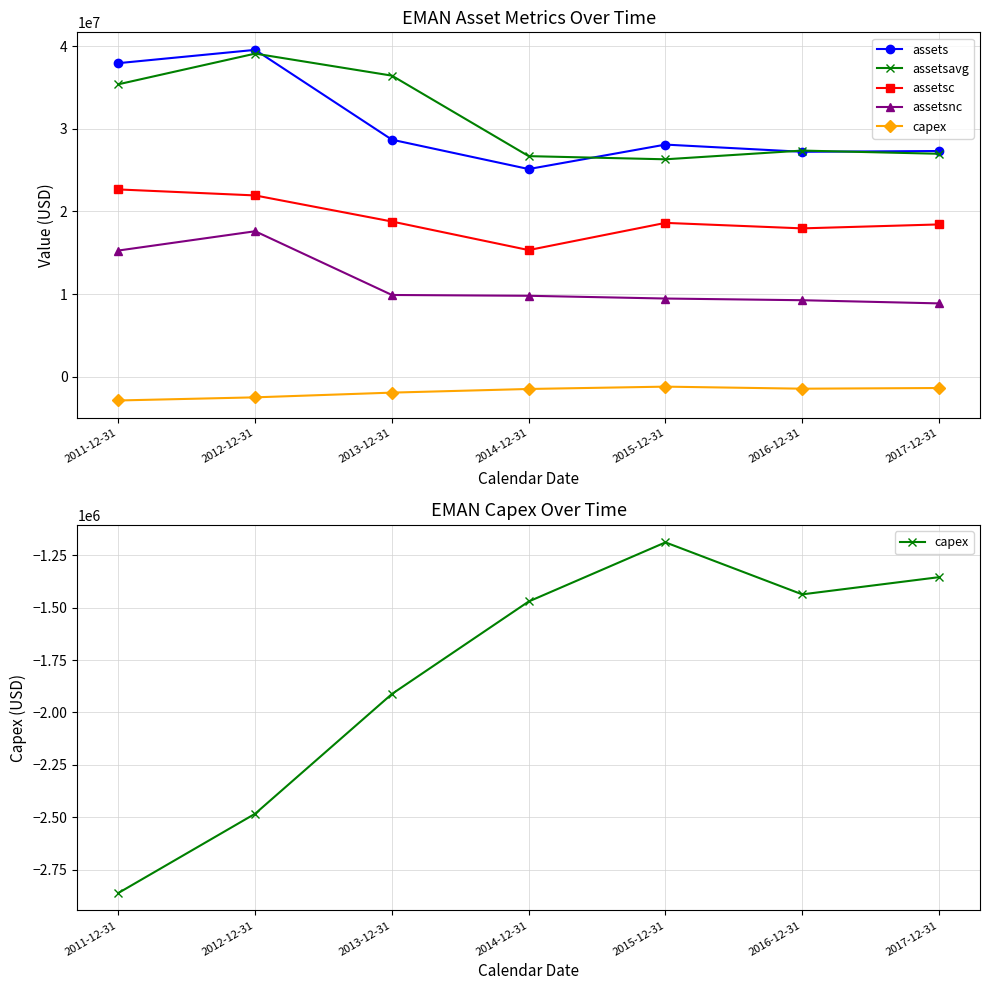

What is the spread (max minus min) of values at 2012-12-31?

42022000